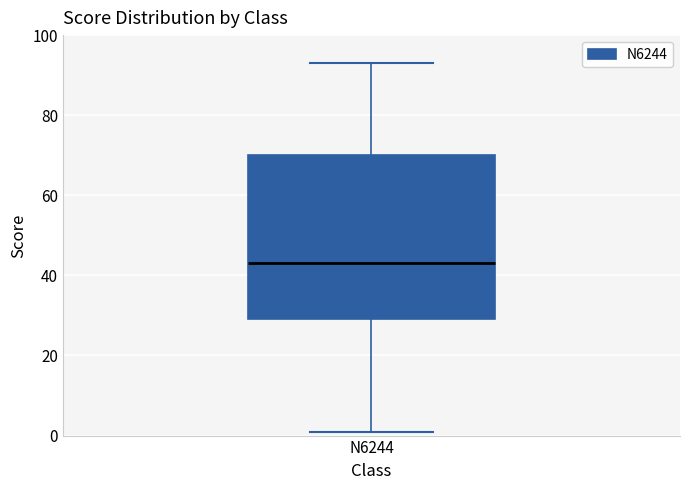

Where does the median line of the box for N6244 sit on the y-axis? The values are not printed on the chart, so give them approximately, as read against the axis.

44